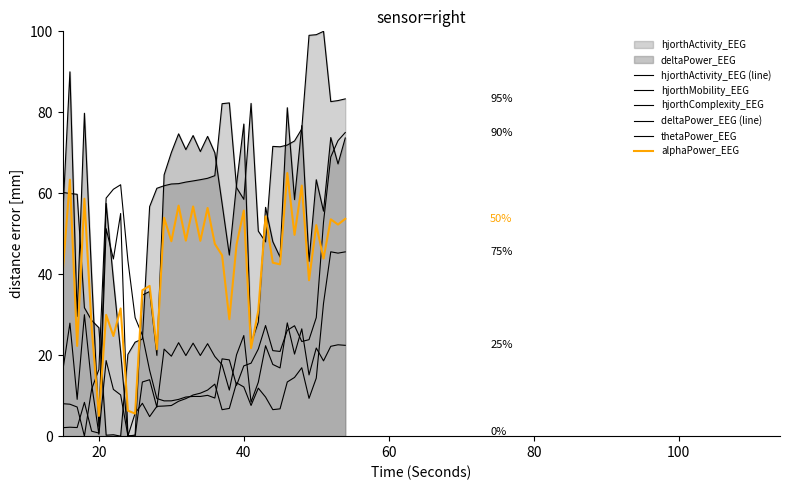

Is it true that hjorthActivity_EEG (line) equals 36.2 at 0?

False